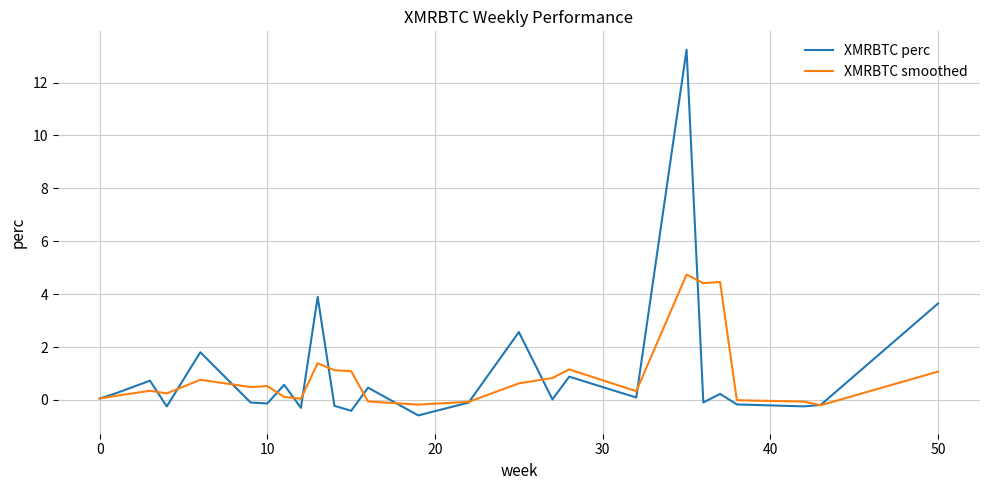

True or false: XMRBTC smoothed has more than 0 interior local peaks.

True